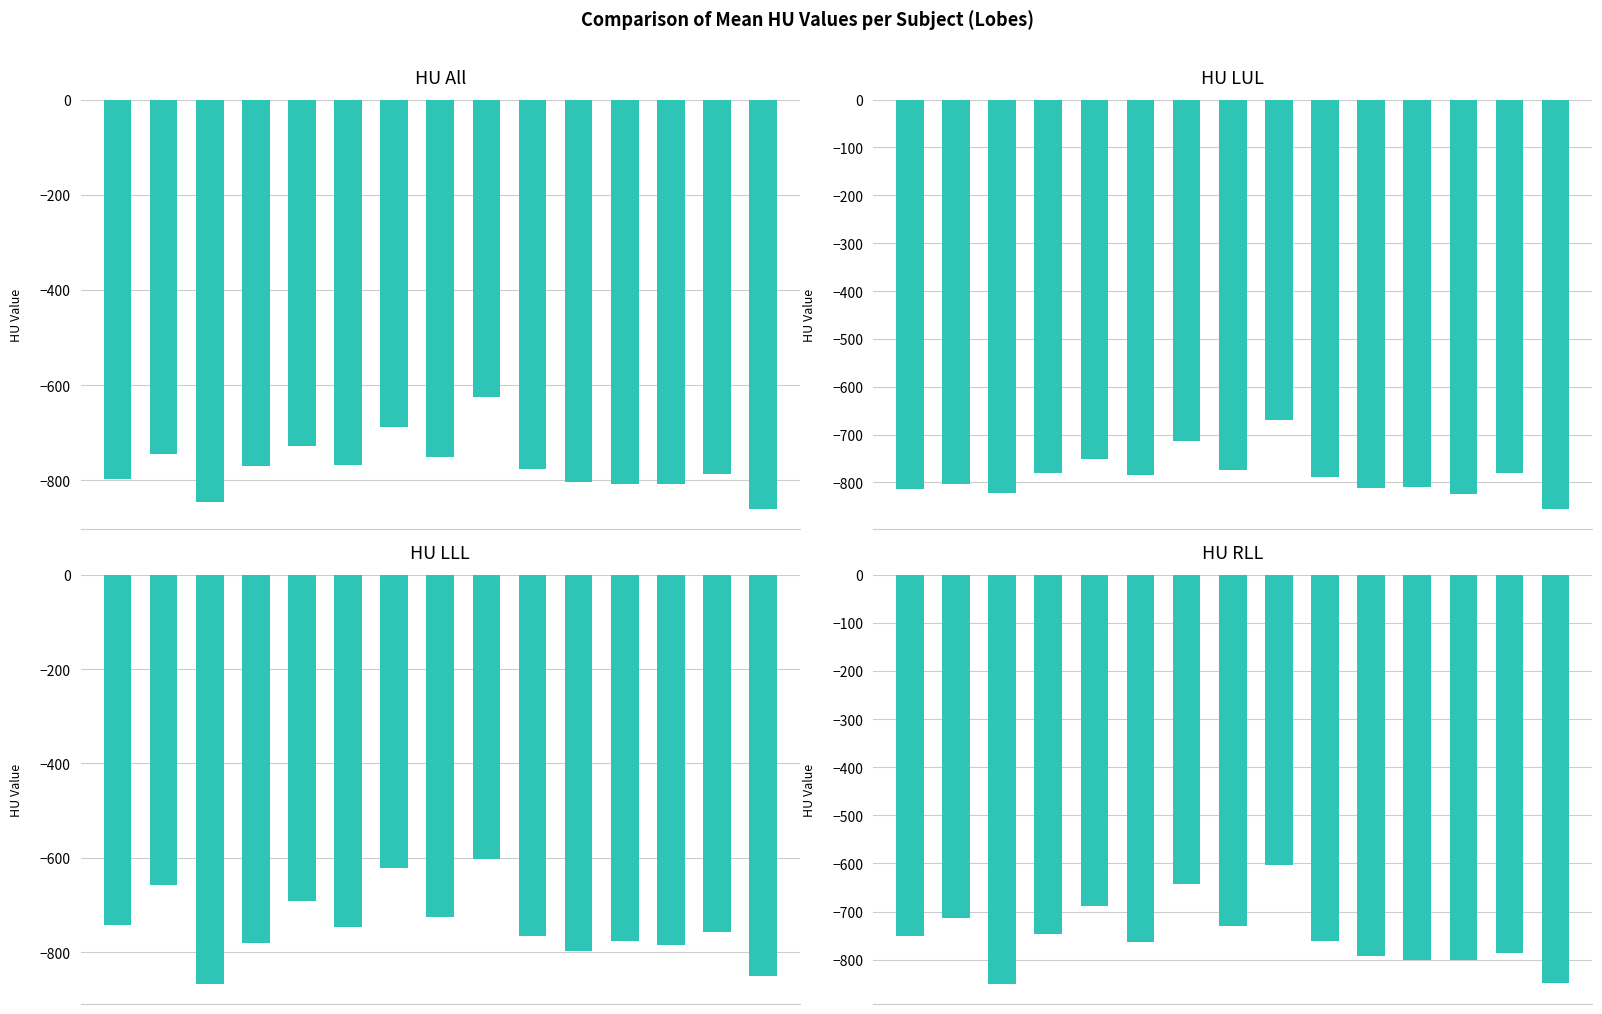

How many bars are there in each group?

4